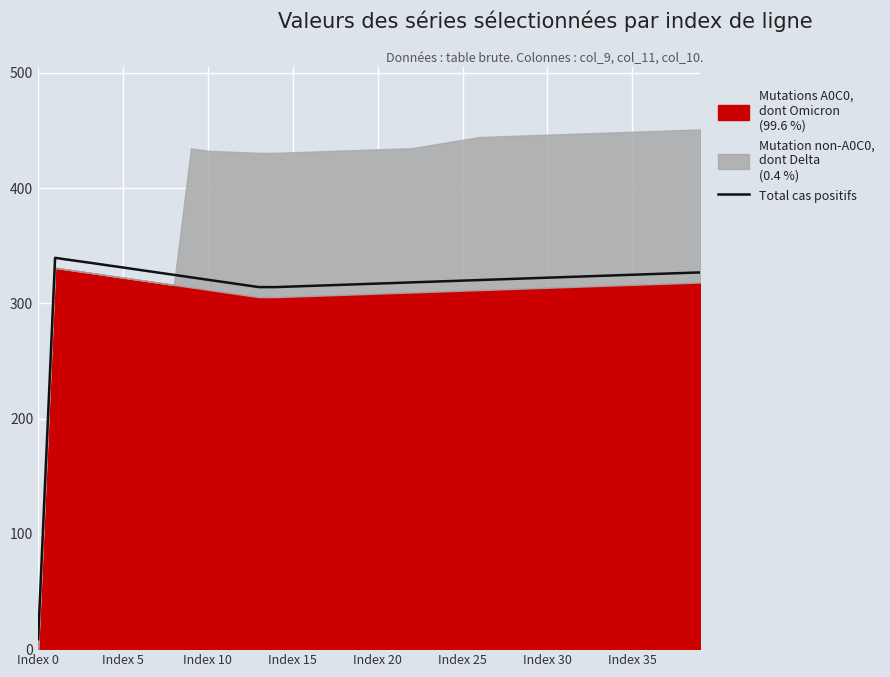

Reading left to right, what are all the values shown in this chart?

8.6	339.6	337.4	335.4	333.3	331.2	329.0	326.9	324.8	322.7	320.5	318.4	316.3	314.2	314.2	314.7	315.2	315.7	316.2	316.7	317.2	317.7	318.3	318.8	319.3	319.8	320.3	320.8	321.3	321.8	322.3	322.8	323.3	323.9	324.4	324.9	325.4	325.9	326.4	326.9